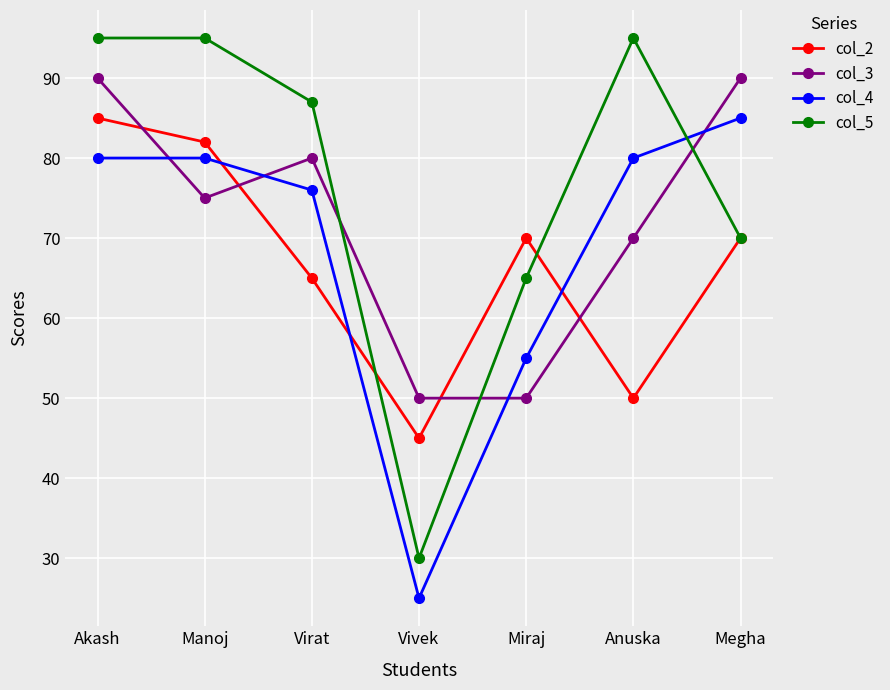

How many categories are shown in the chart?

7